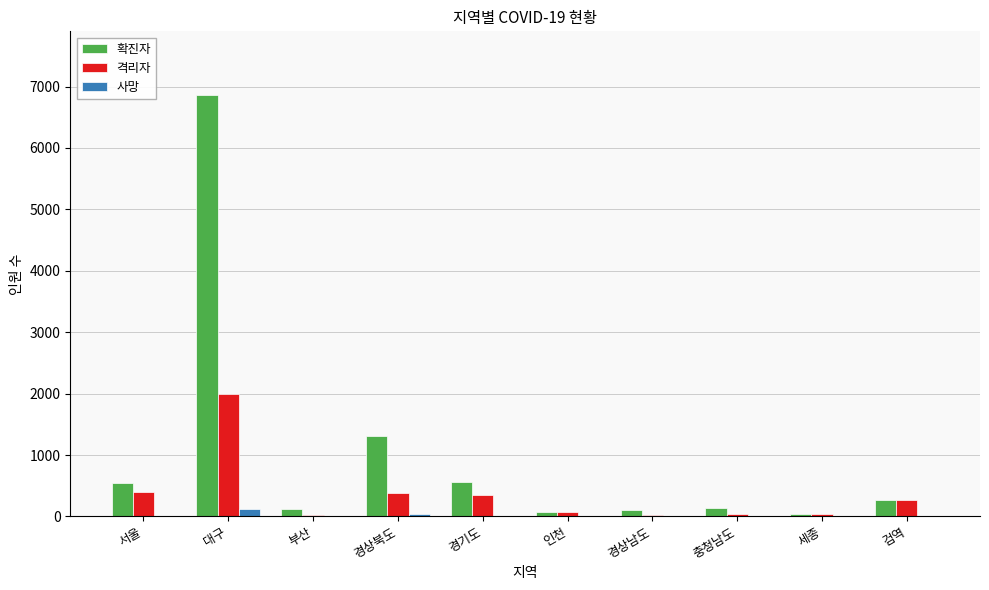

Which series has the largest total across all categories?

확진자